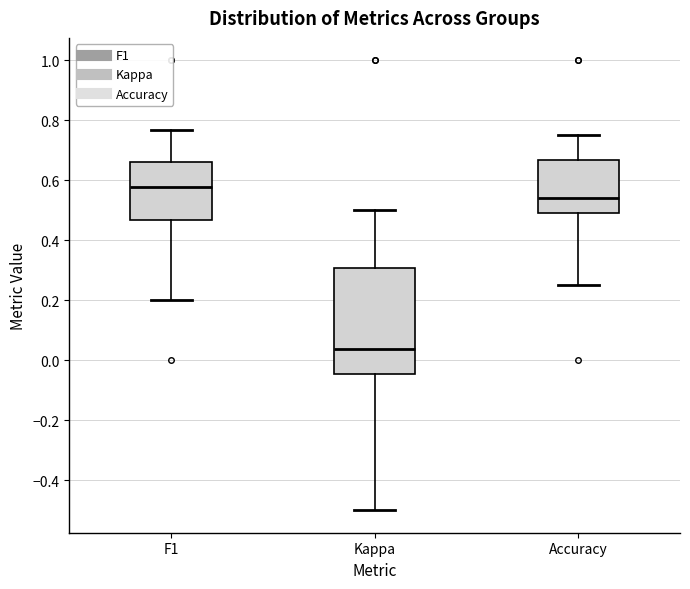

Reading left to right, read every box against the y-axis: the position of its median line, the range the box covers, and the ends of its whiskers. The values are not printed on the chart, so give them approximately, as read against the axis.

F1: median 0.58, box 0.46 to 0.66, whiskers 0.20 to 0.76
Kappa: median 0.04, box -0.04 to 0.30, whiskers -0.50 to 0.50
Accuracy: median 0.54, box 0.50 to 0.66, whiskers 0.26 to 0.76